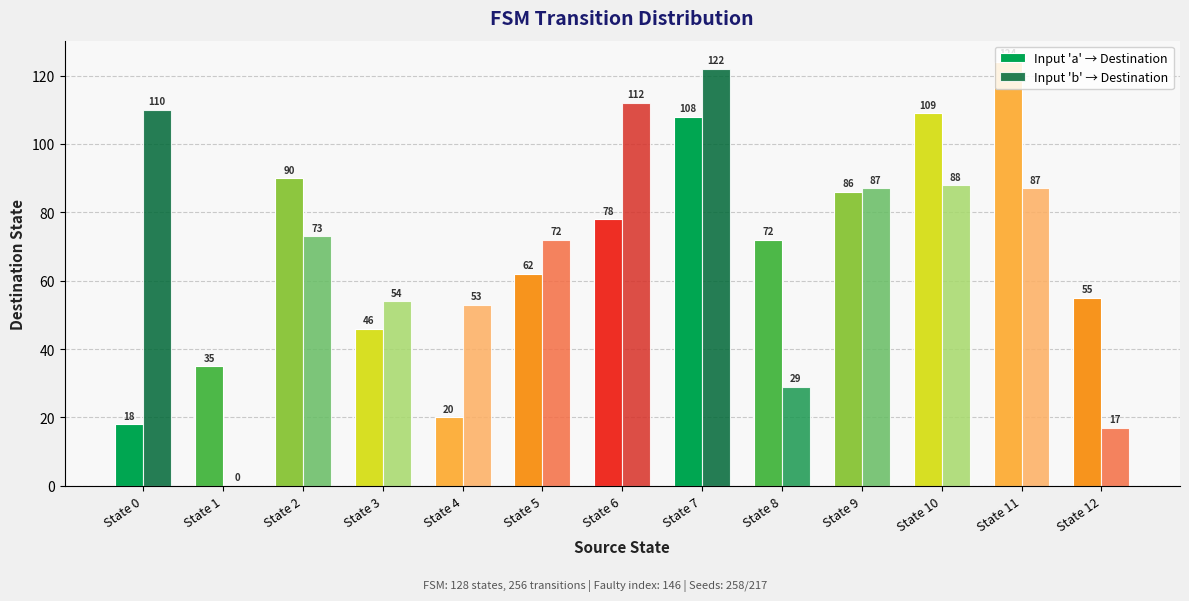

What is the sum of all Input 'a' → Destination values?

903